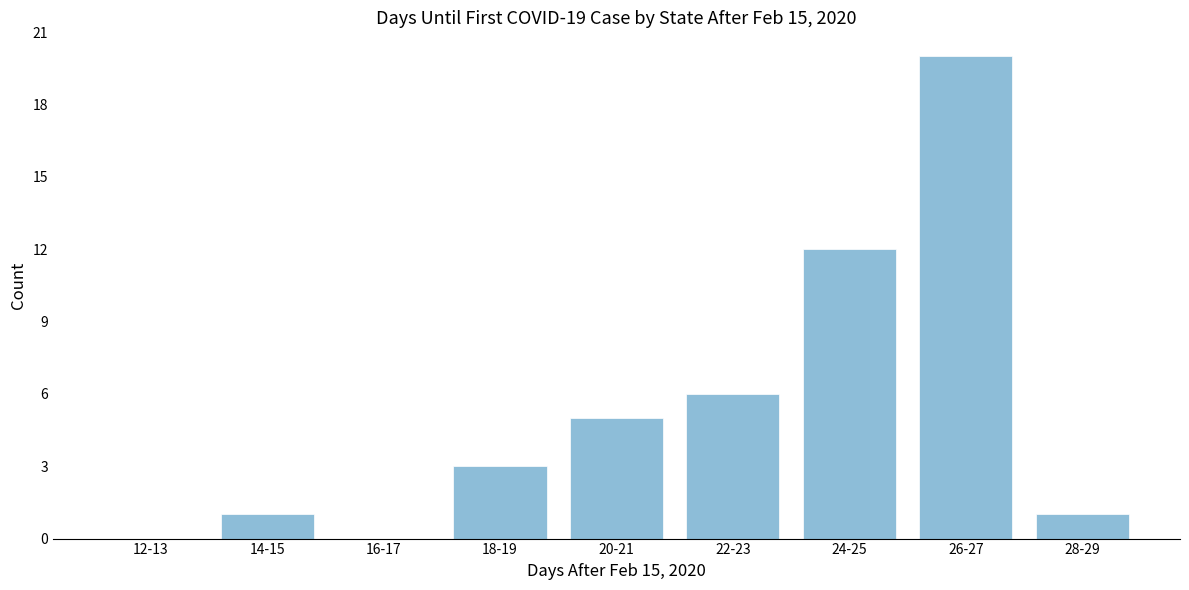

Reading left to right, list all the values displayed in this chart.

12-13=0	14-15=1	16-17=0	18-19=3	20-21=5	22-23=6	24-25=12	26-27=20	28-29=1